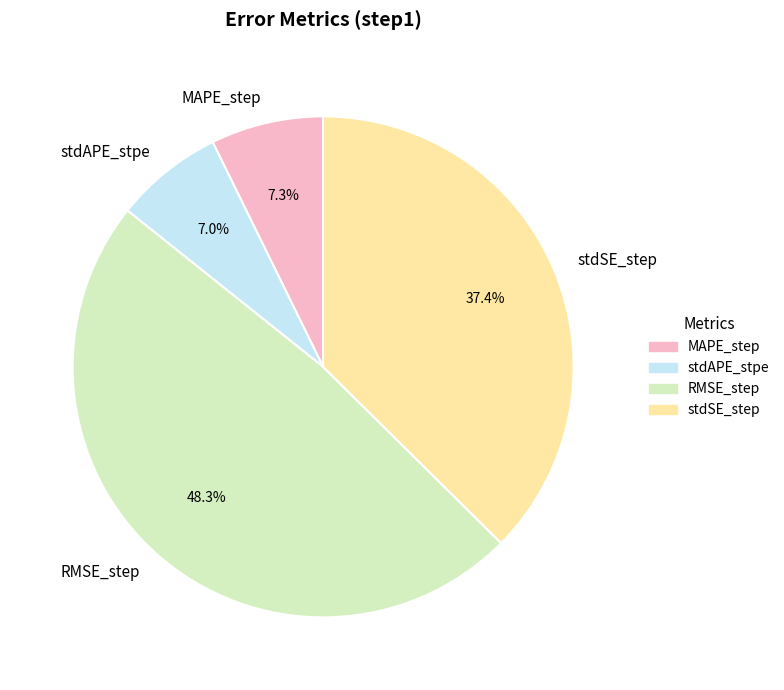

What is the largest slice in the pie chart?

RMSE_step